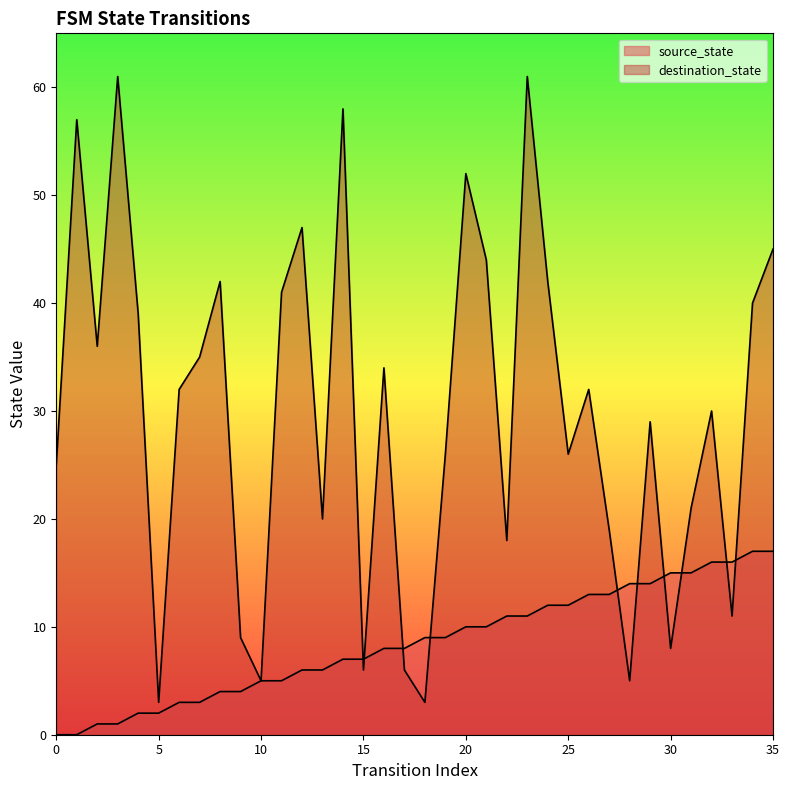

What is the difference between the maximum and minimum values in the destination_state series?

58